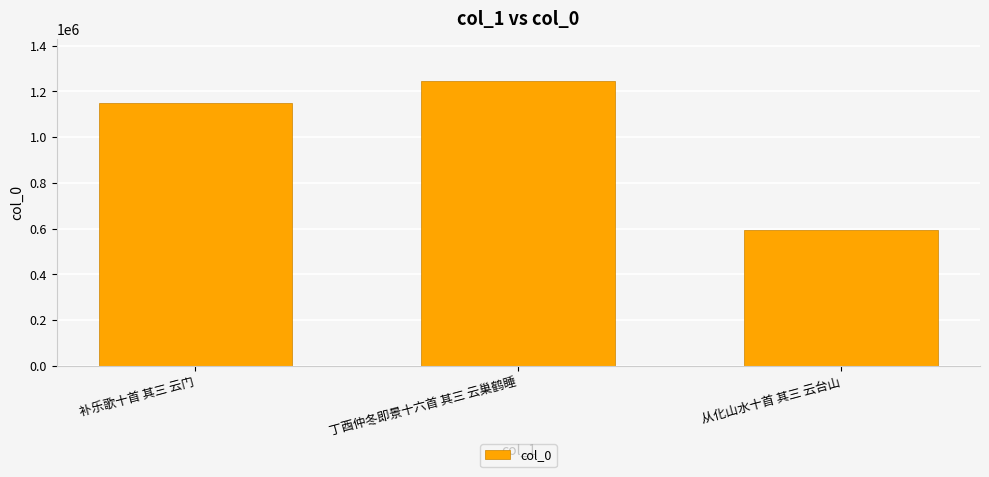

Reading left to right, list all the values displayed in this chart.

1148972	1243716	591608